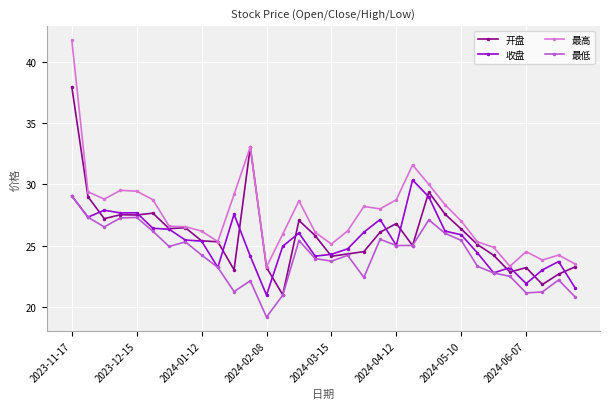

How many categories are shown in the chart?

32